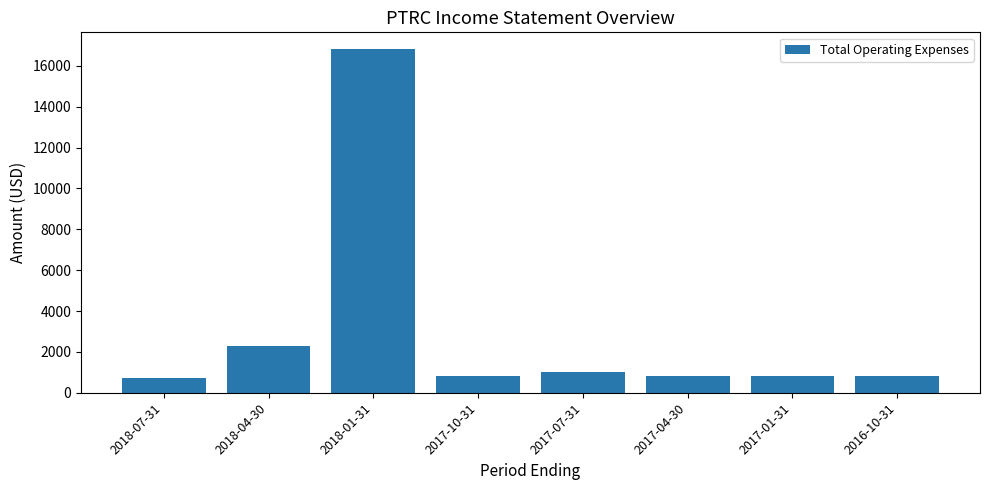

What is the sum of the values at 2017-07-31 and 2018-01-31?

17800